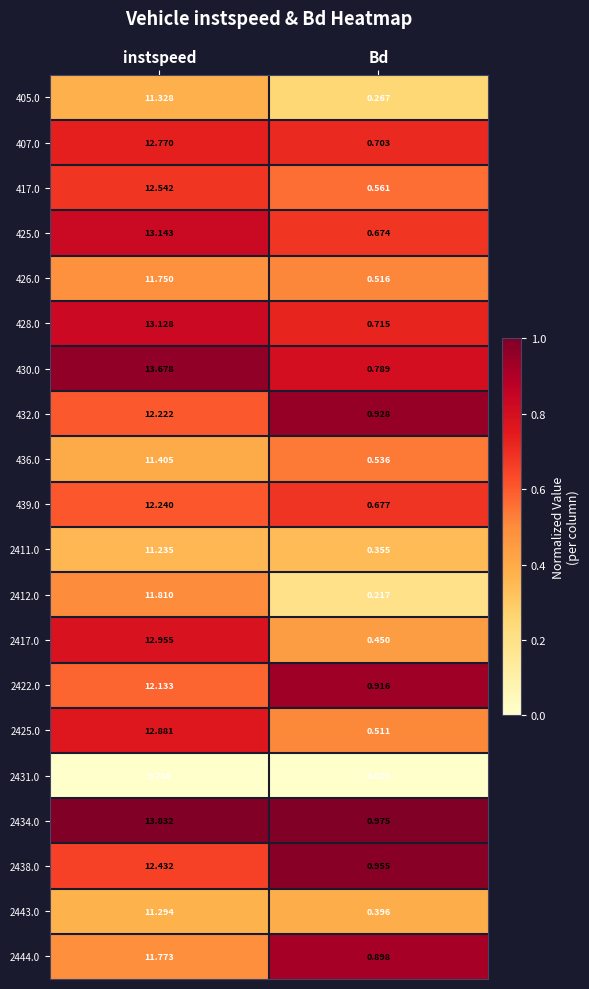

Which series has the largest range (max minus min)?

430.0